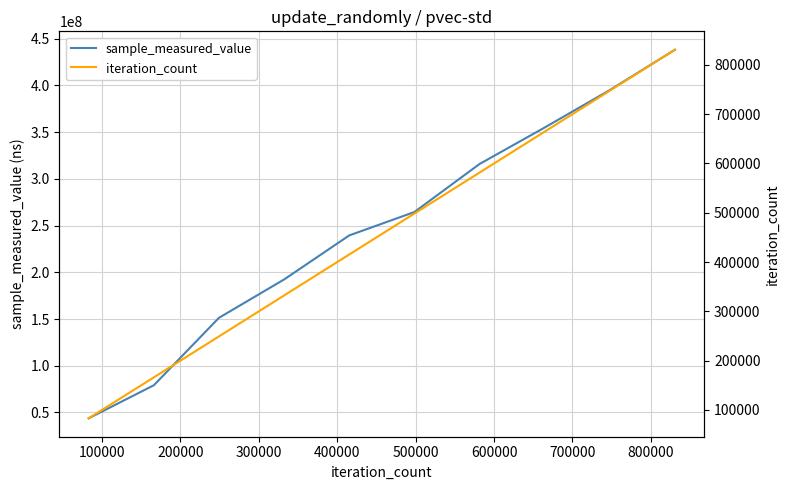

Which series has the largest range (max minus min)?

sample_measured_value